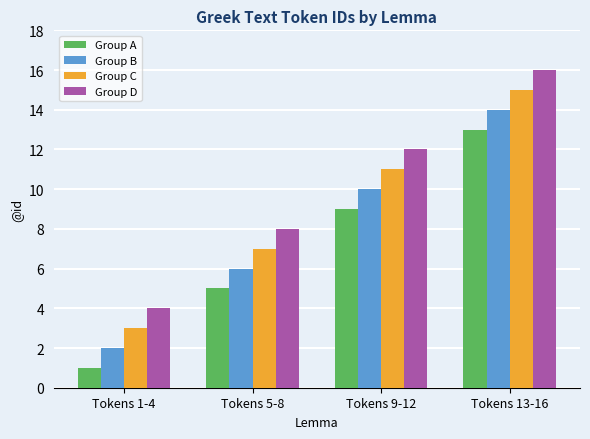

What value does the Group C series have at Tokens 1-4, to the nearest 5?

5